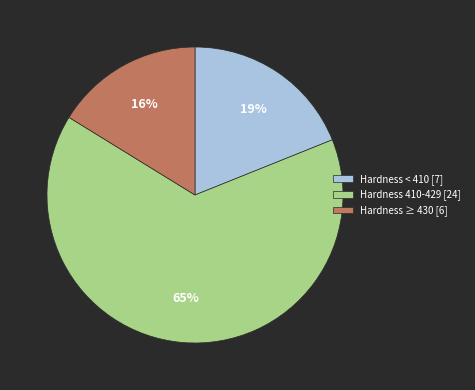

Combined, do Hardness < 410 [7] and Hardness 410-429 [24] account for over 50%?

Yes